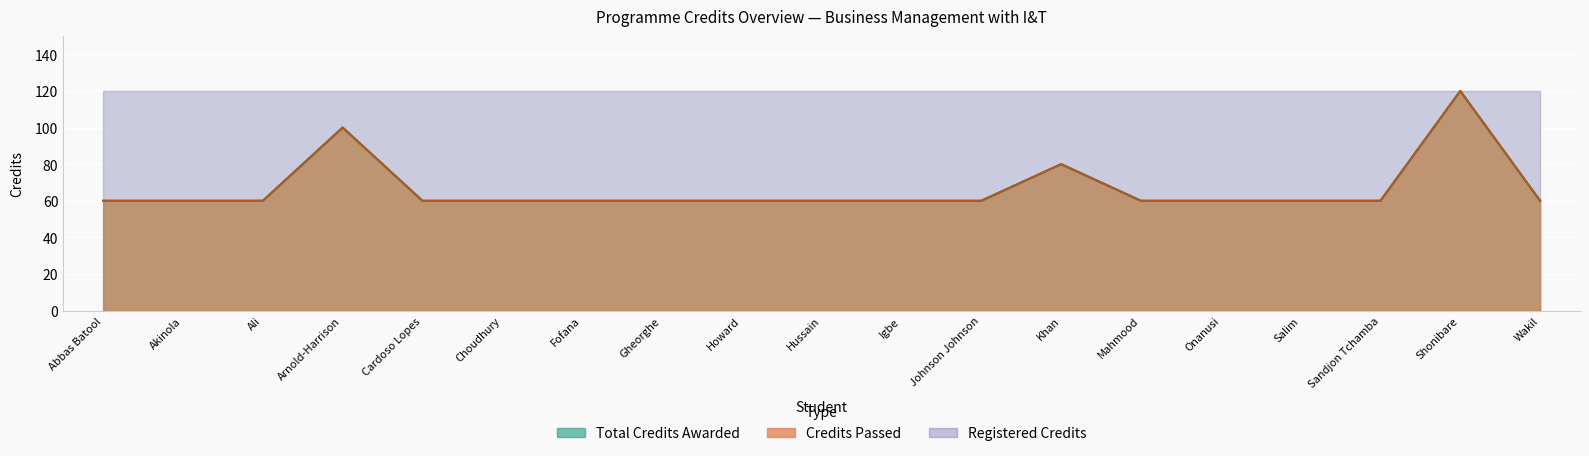

The value of Total Credits Awarded at Choudhury is 40. True or false?

False